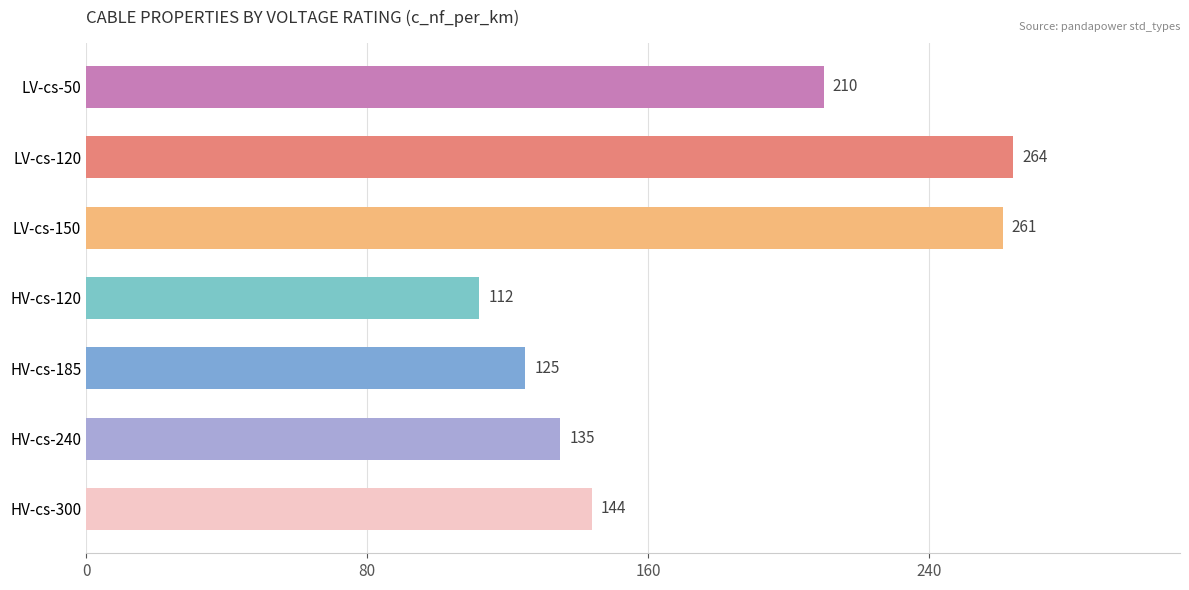

Reading top to bottom, transcribe all the data shown in this chart.

210	264	261	112	125	135	144